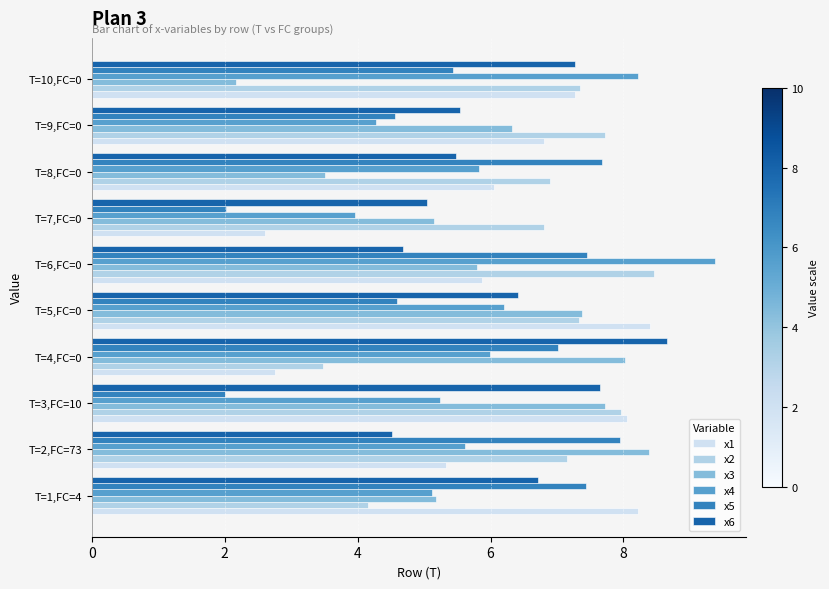

How many data points in x6 are above 6?

5